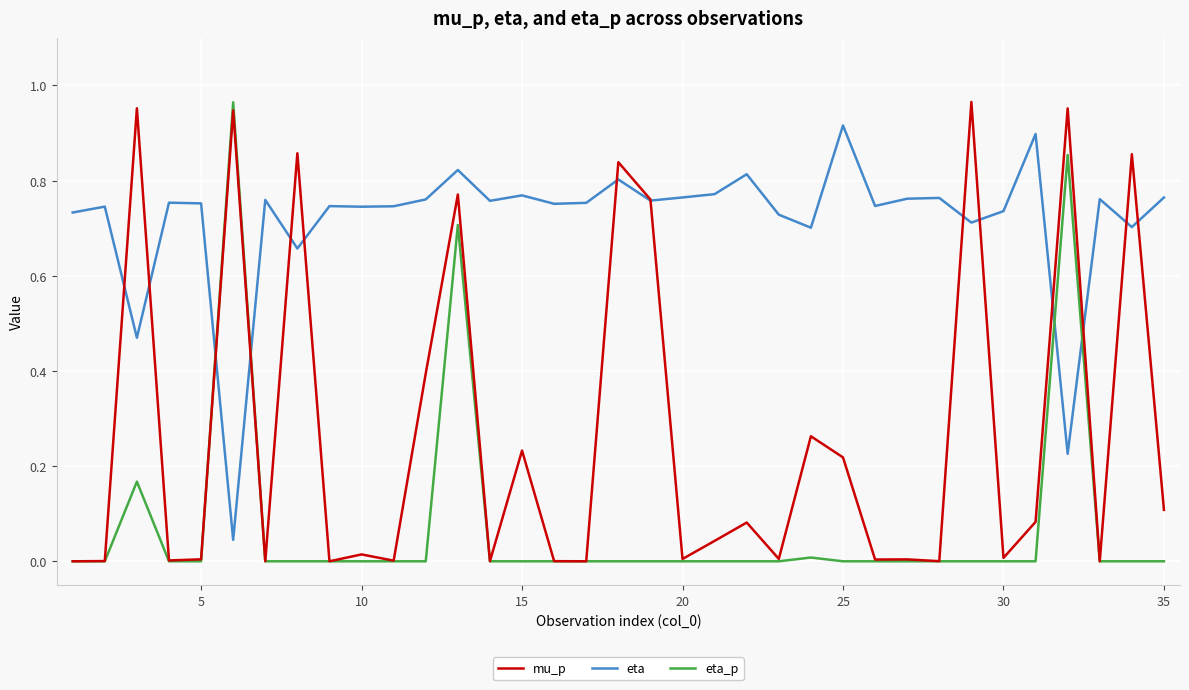

Which series has the largest total across all categories?

eta